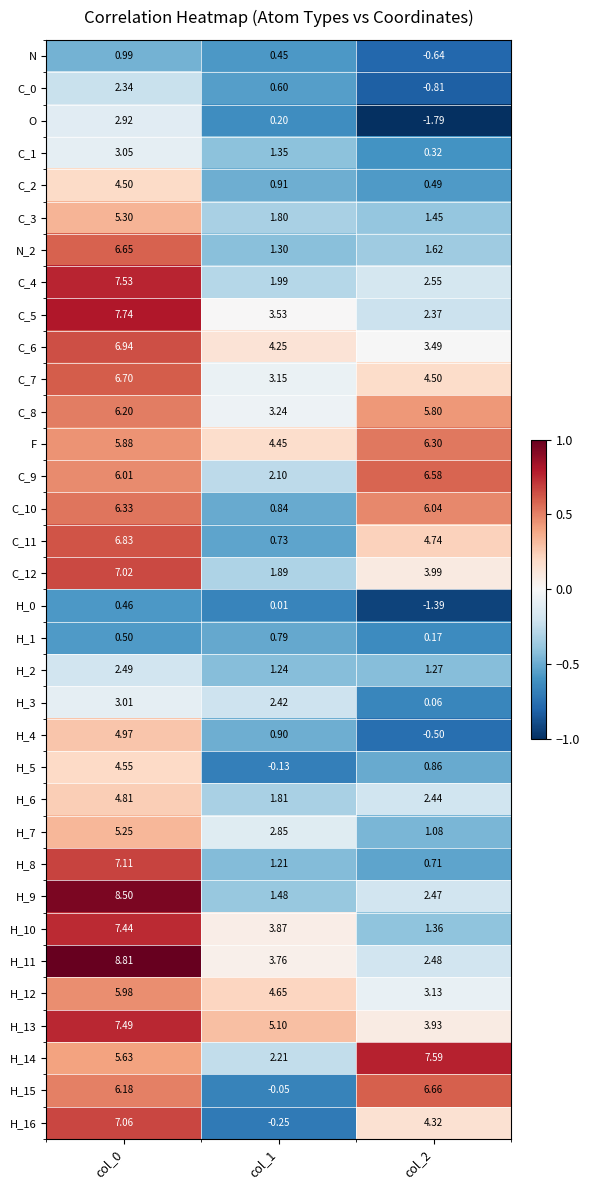

Which series has the largest total across all categories?

F